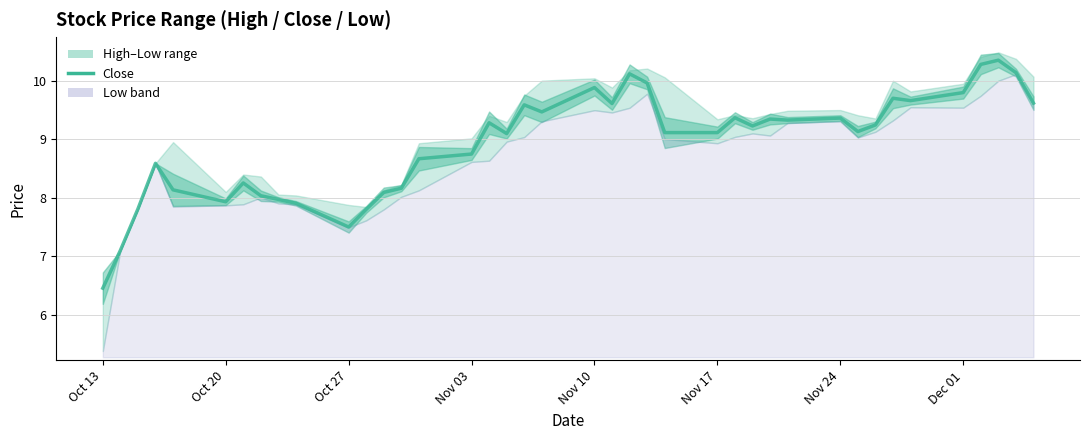

Reading right to left, list all the values displayed in this chart.

9.6	10.1	10.4	10.3	9.8	9.7	9.7	9.2	9.1	9.4	9.3	9.3	9.2	9.4	9.1	9.1	10.0	10.1	9.6	9.9	9.5	9.6	9.1	9.3	8.8	8.7	8.2	8.1	7.8	7.5	7.9	8.0	8.0	8.3	7.9	8.1	8.6	7.8	7.1	6.5